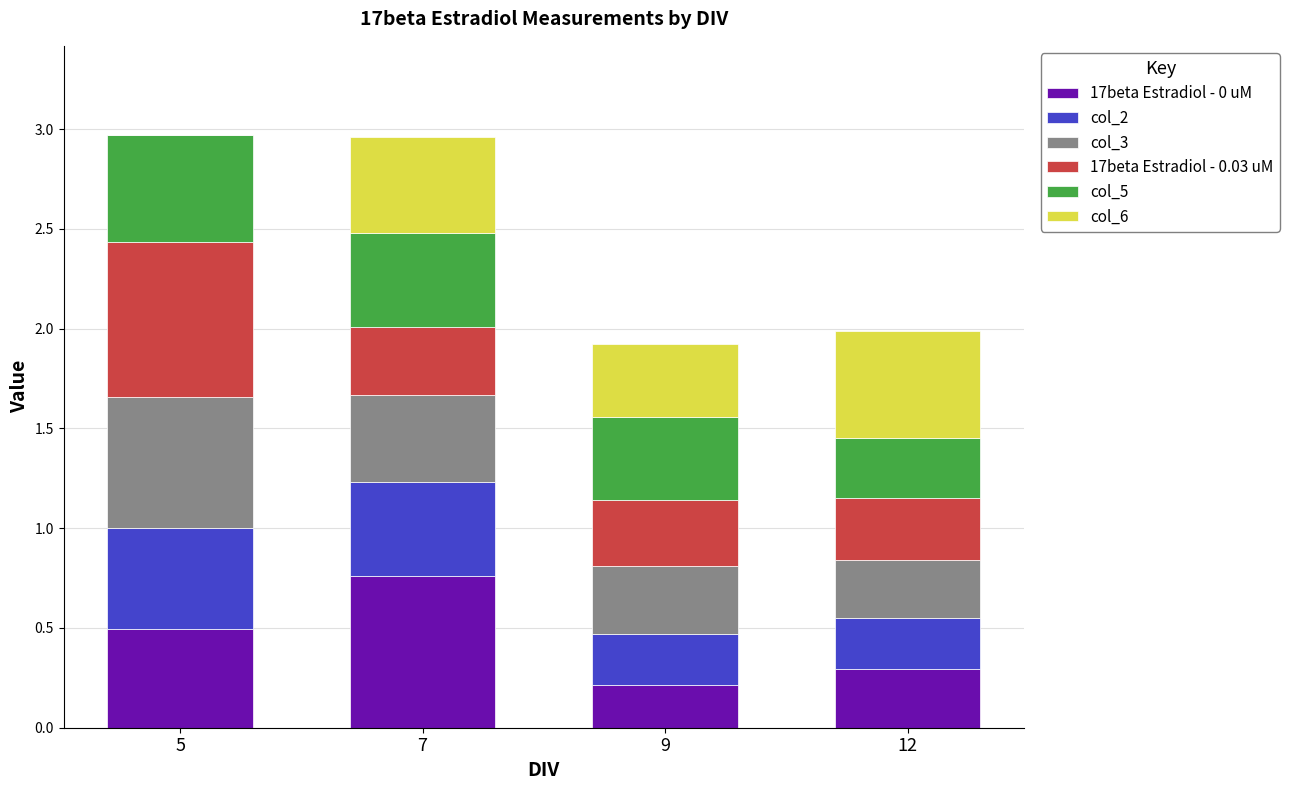

What is the total value across all series at 7?

3.0